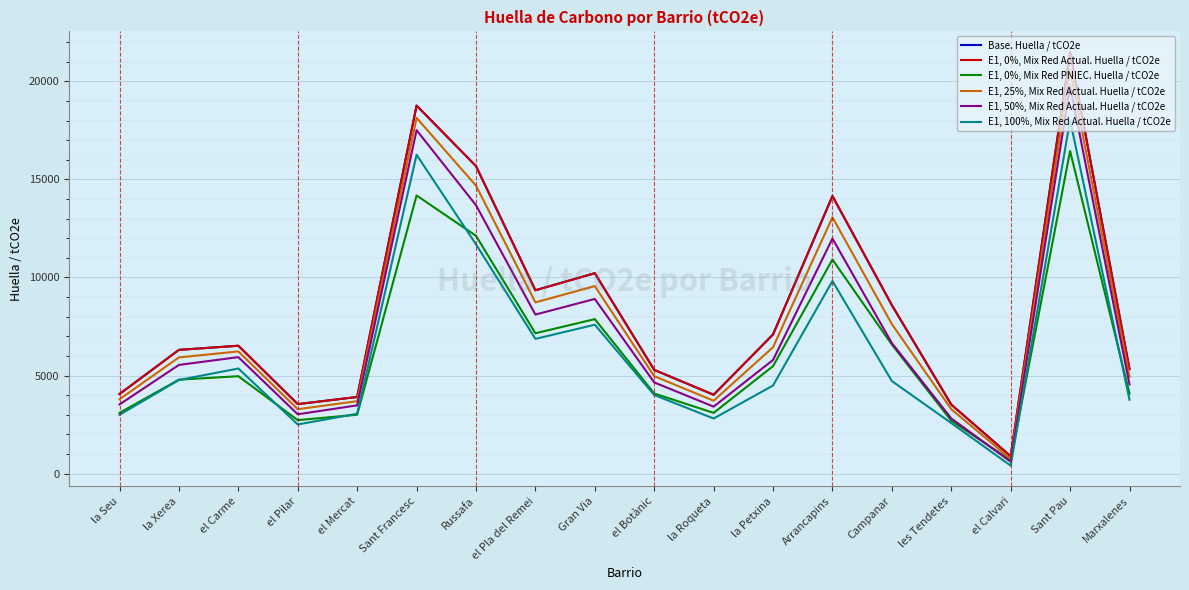

How many lines are shown in the chart?

6